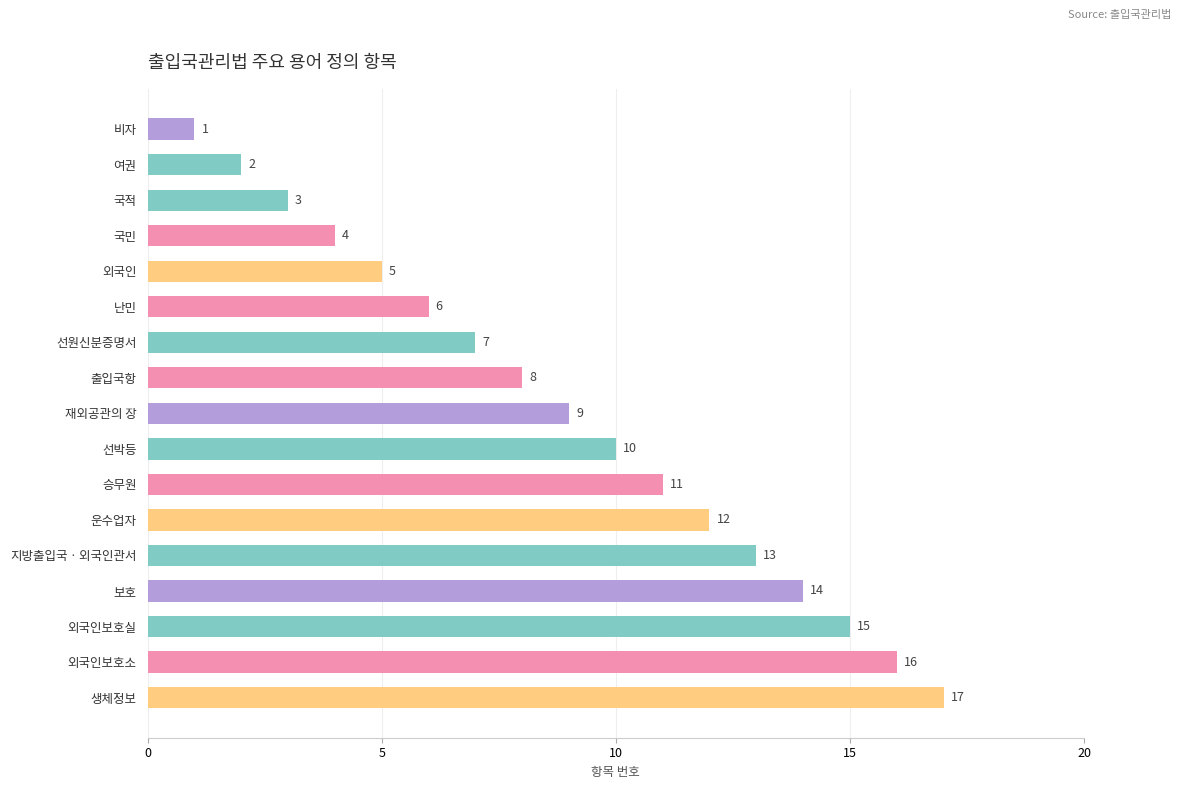

True or false: the data shows 4 at 국민.

True